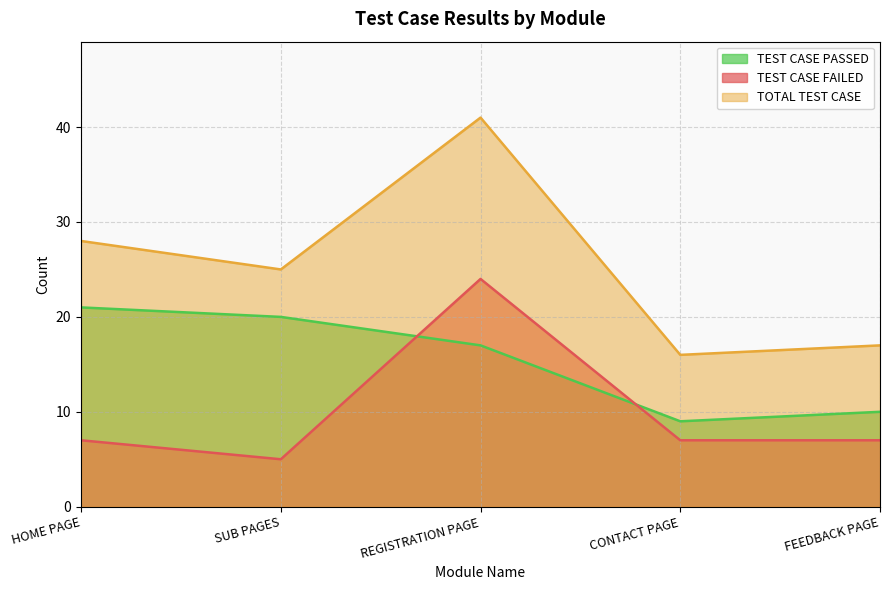

What is the difference between the highest and lowest values at HOME PAGE?

21